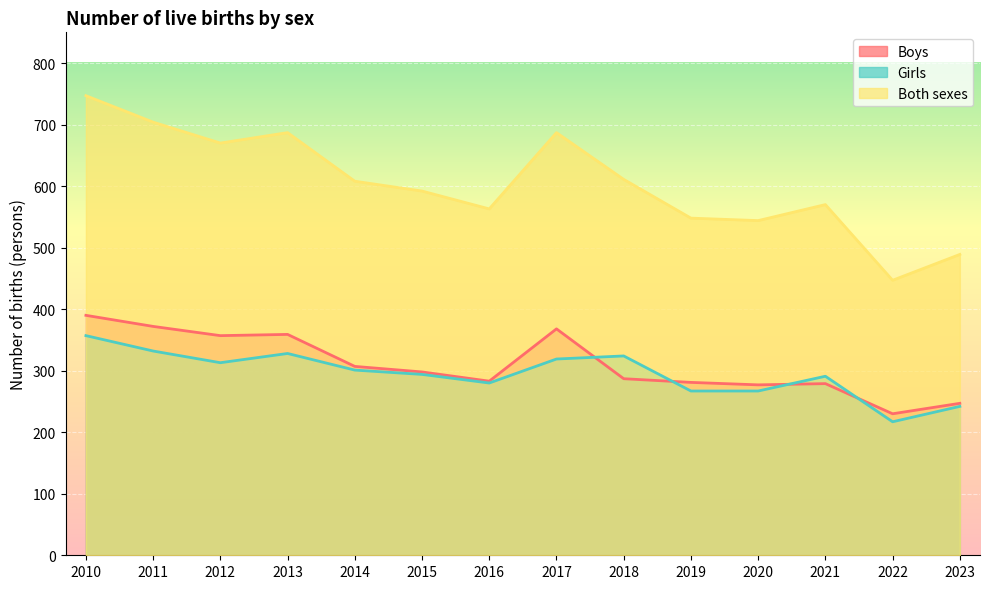

At how many categories does at least one series exceed 363?

14